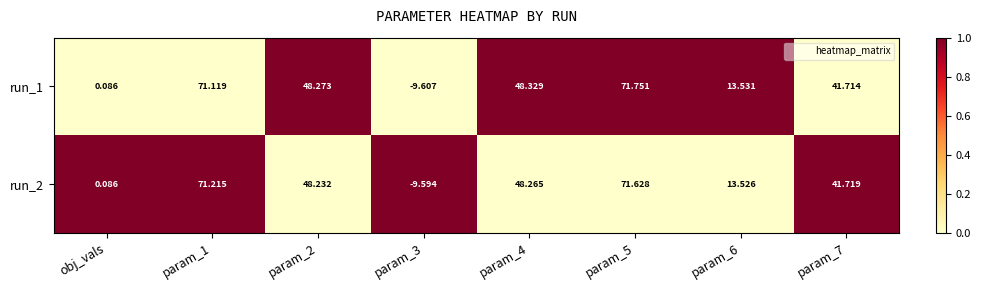

At param_3, list the series in order from smallest to largest.

run_1, run_2